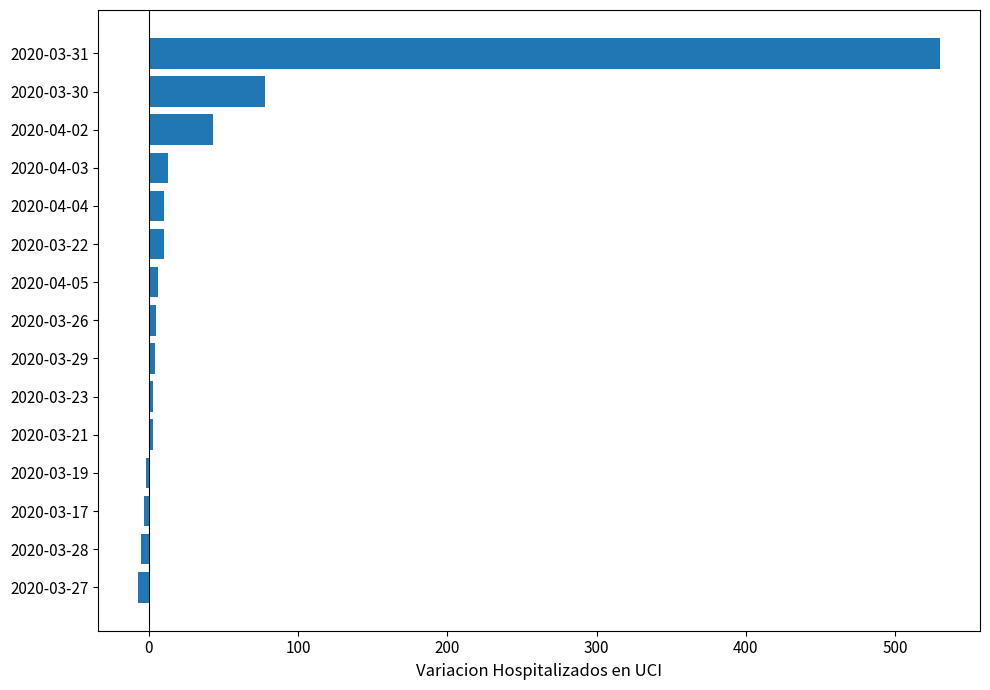

What is the maximum value shown in the chart?

530